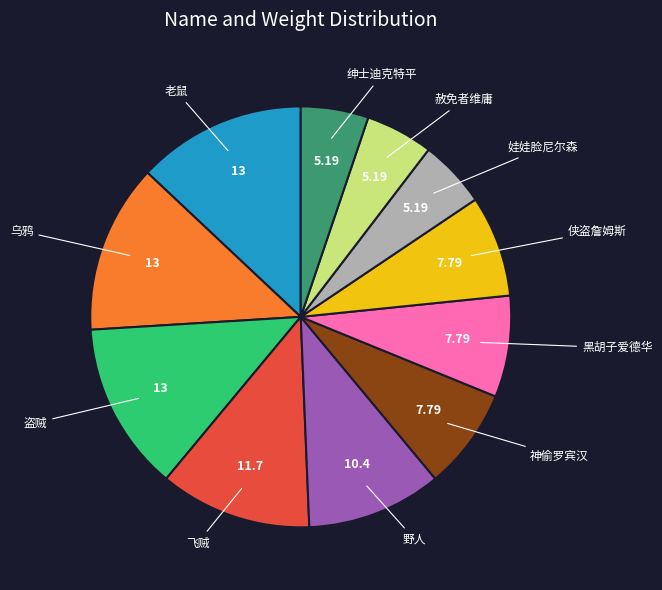

How many slices are in this pie chart?

11